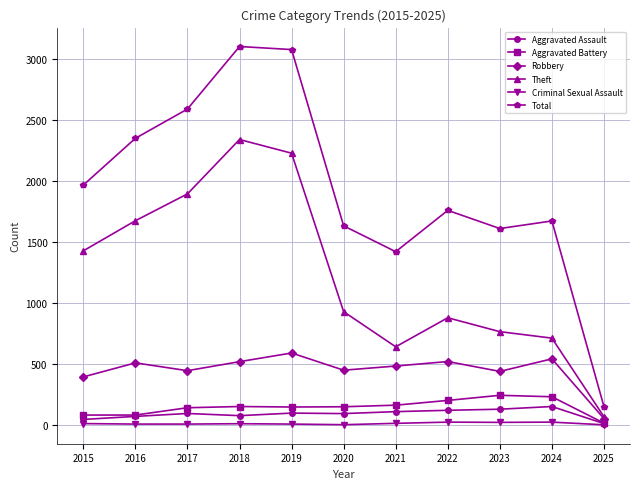

The Criminal Sexual Assault series shows 3 at 2020. True or false?

True